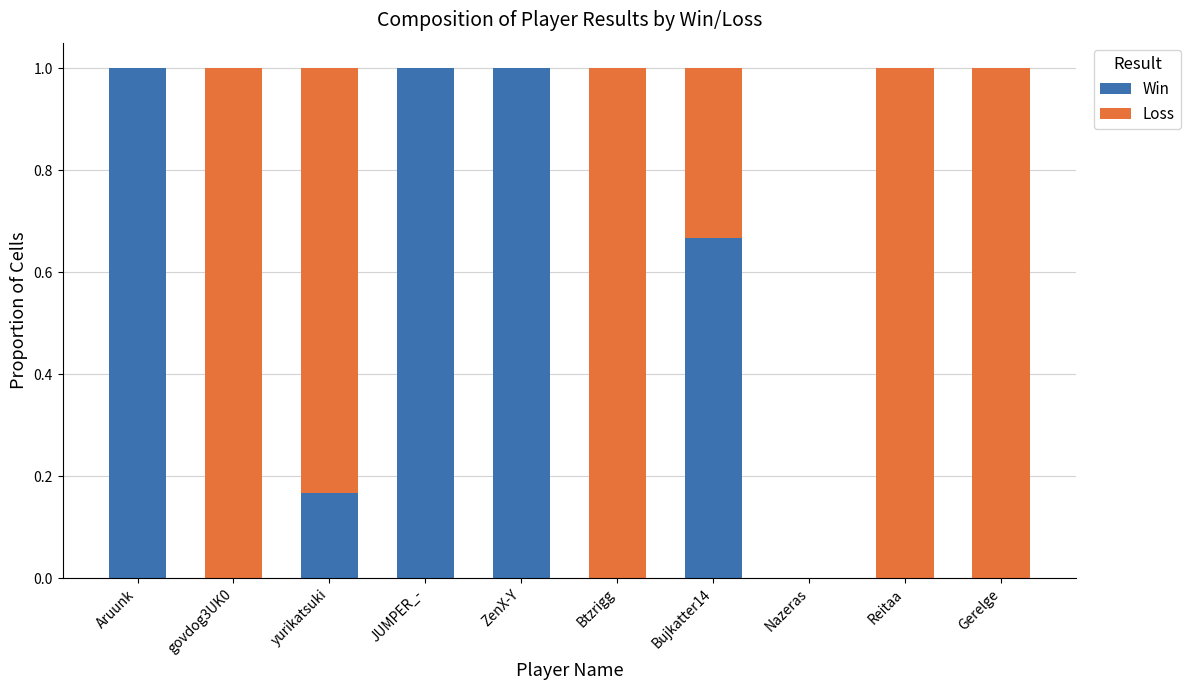

Are the bars grouped side by side (vs. stacked)?

No